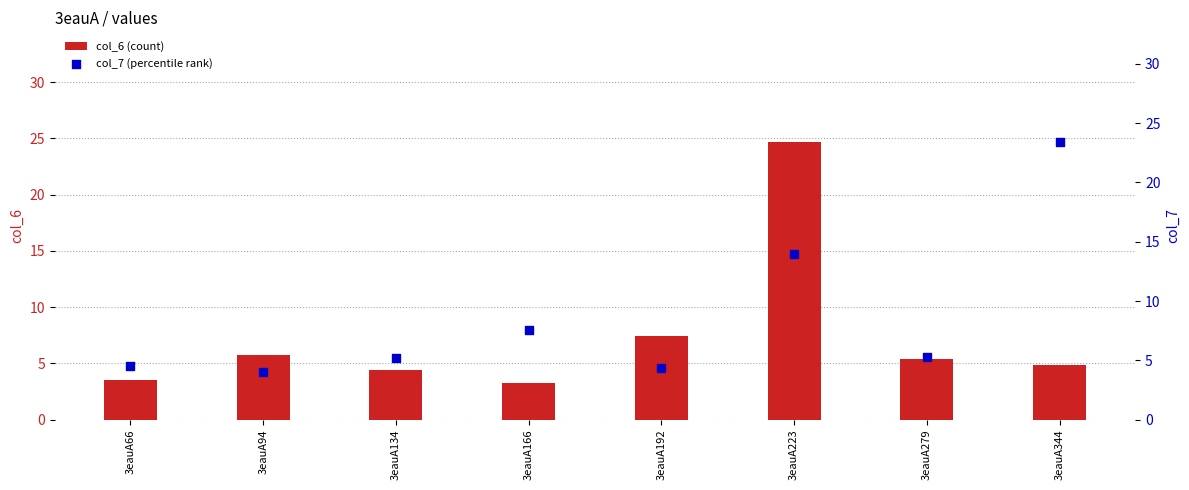

At which category is the sum across all series the highest?

3eauA223